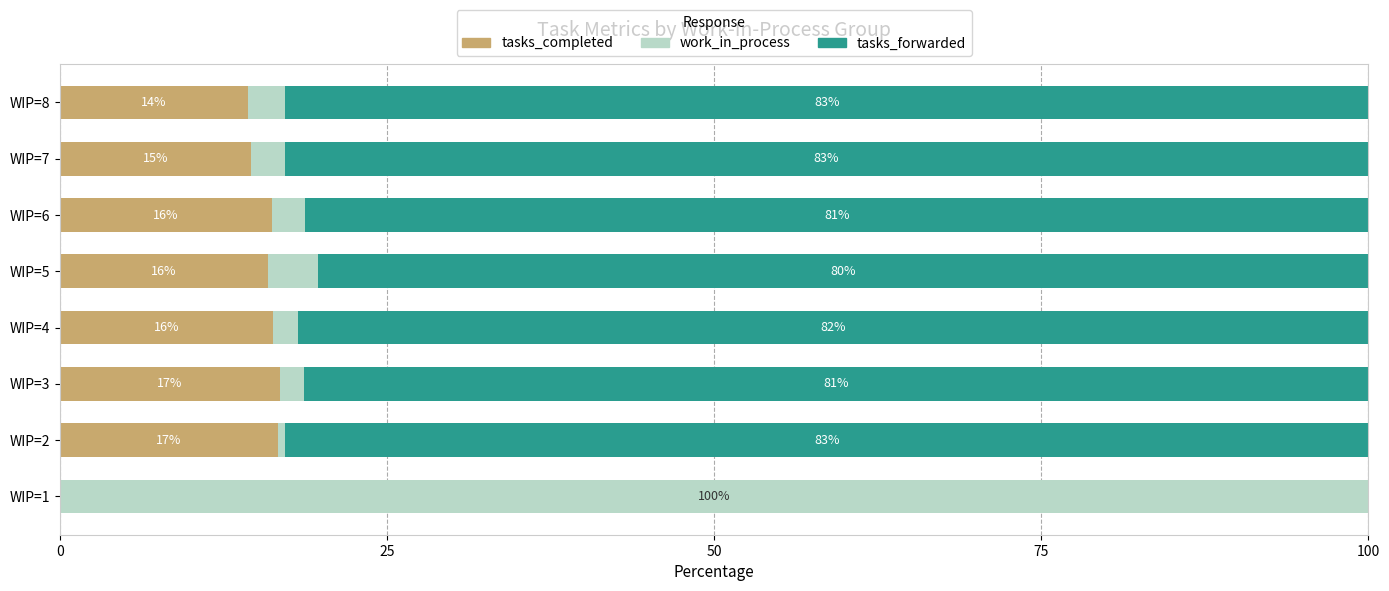

Read the tasks_completed value at WIP=5.

15.9